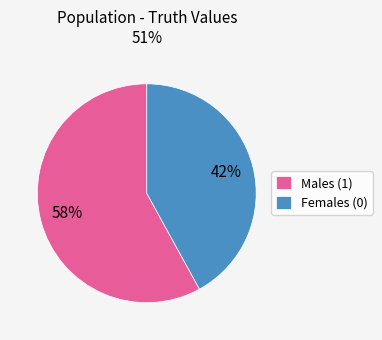

Which category has the biggest portion of the pie?

Males (1)